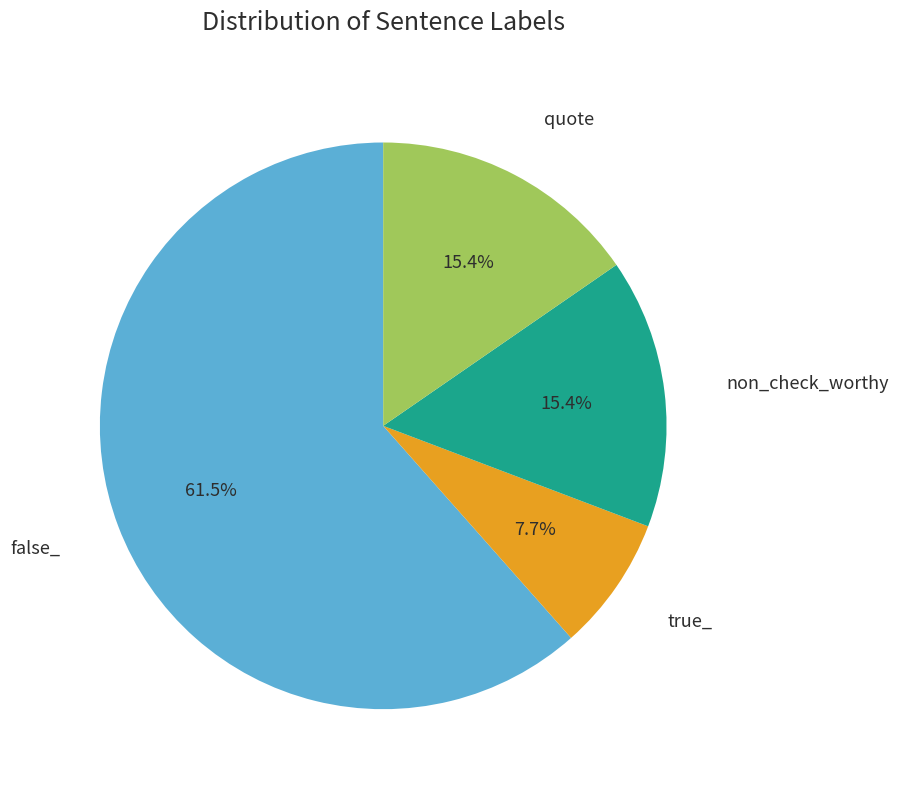

Does false_ account for over 50% of the chart?

Yes